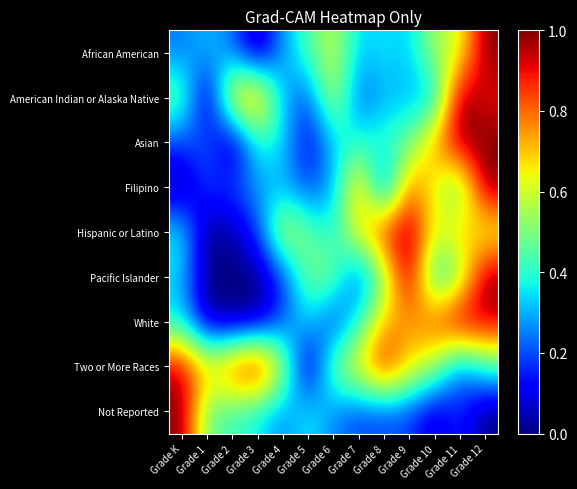

Rank the series at Grade 3 from lowest to highest value.

African American, Pacific Islander, White, Hispanic or Latino, Filipino, Not Reported, Asian, American Indian or Alaska Native, Two or More Races